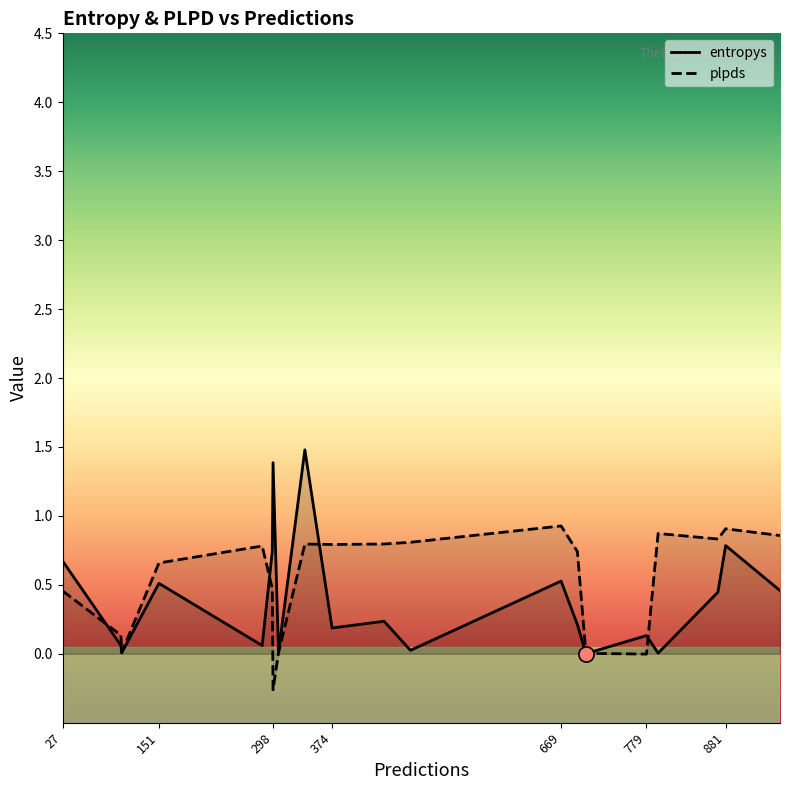

Is the value of entropys at 441 greater than the value of plpds at 374?

No